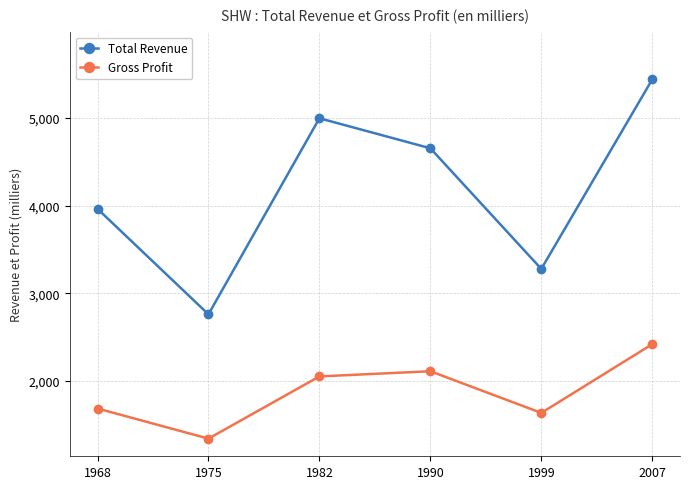

Does the chart have visible grid lines?

Yes